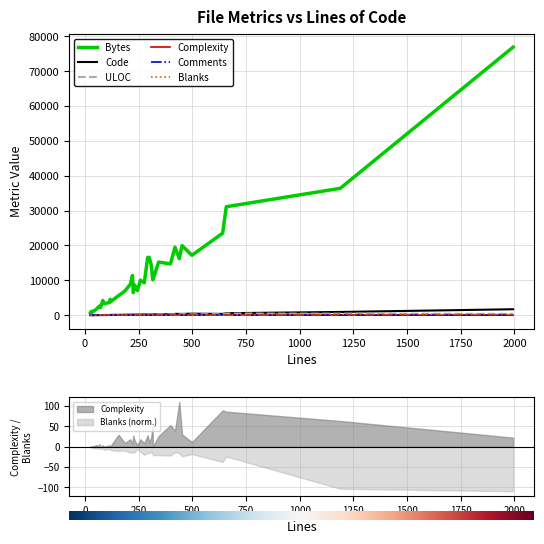

Which series has the widest spread of values?

Bytes